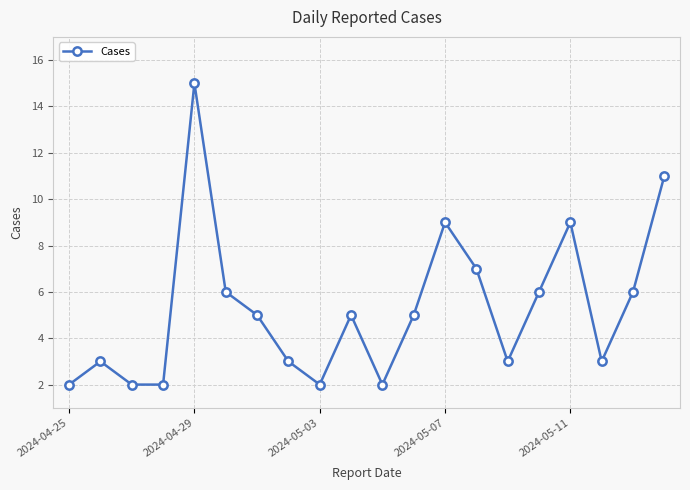

How many interior local peaks (higher than both neighbors) does the data have?

5